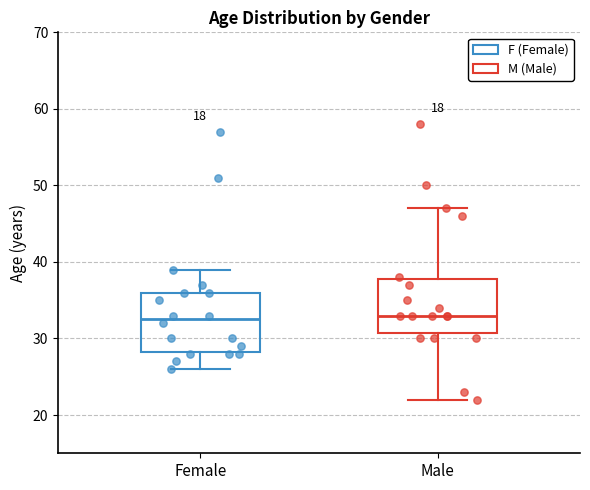

Reading left to right, read every box against the y-axis: the position of its median line, the range the box covers, and the ends of its whiskers. The values are not printed on the chart, so give them approximately, as read against the axis.

Female: median 33, box 28 to 36, whiskers 26 to 39
Male: median 33, box 31 to 38, whiskers 22 to 47